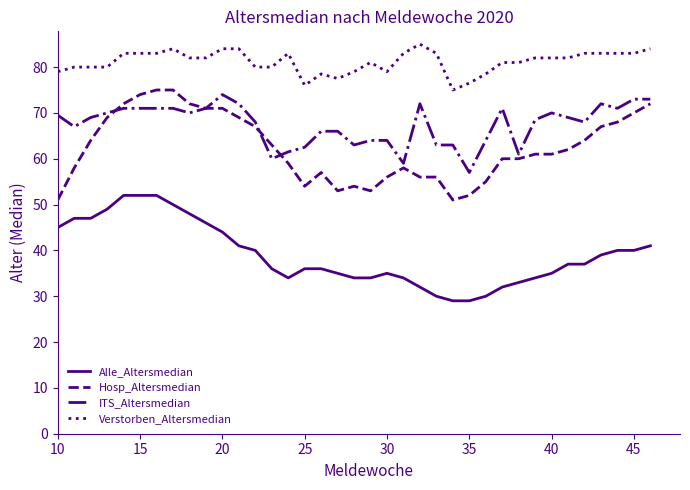

True or false: Alle_Altersmedian and Hosp_Altersmedian intersect in this chart.

False